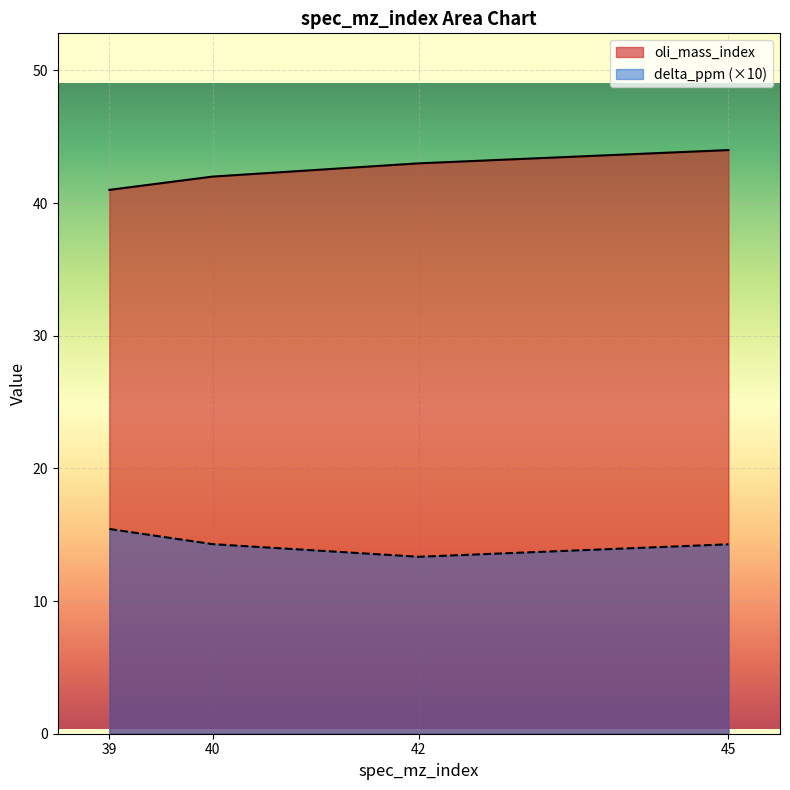

Reading right to left, transcribe all the data shown in this chart.

oli_mass_index: 44.0	43.0	42.0	41.0
delta_ppm: 14.3	13.3	14.3	15.4